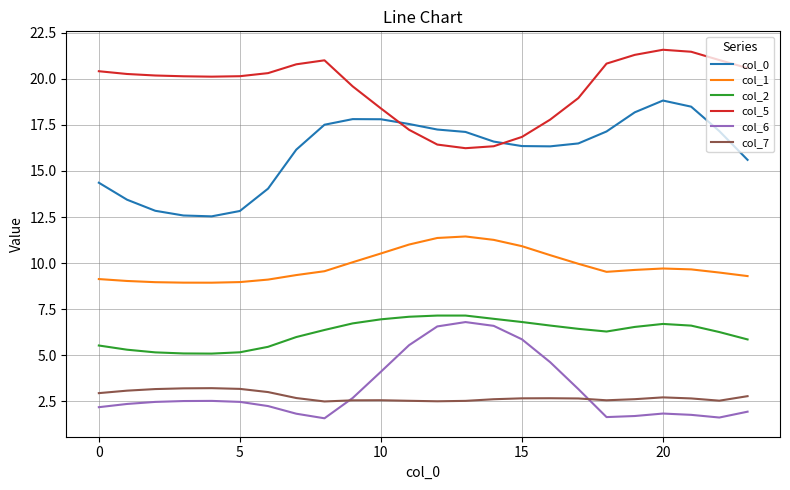

True or false: col_5 and col_2 intersect in this chart.

False